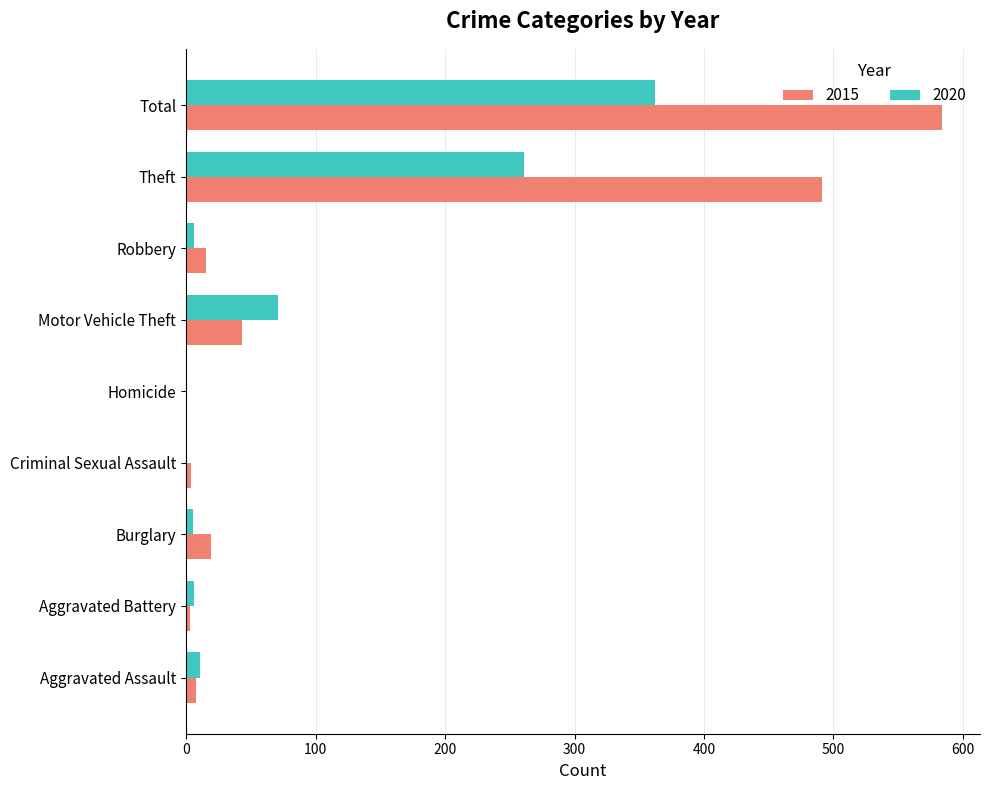

True or false: 2015 has a value of 19 at Burglary.

True